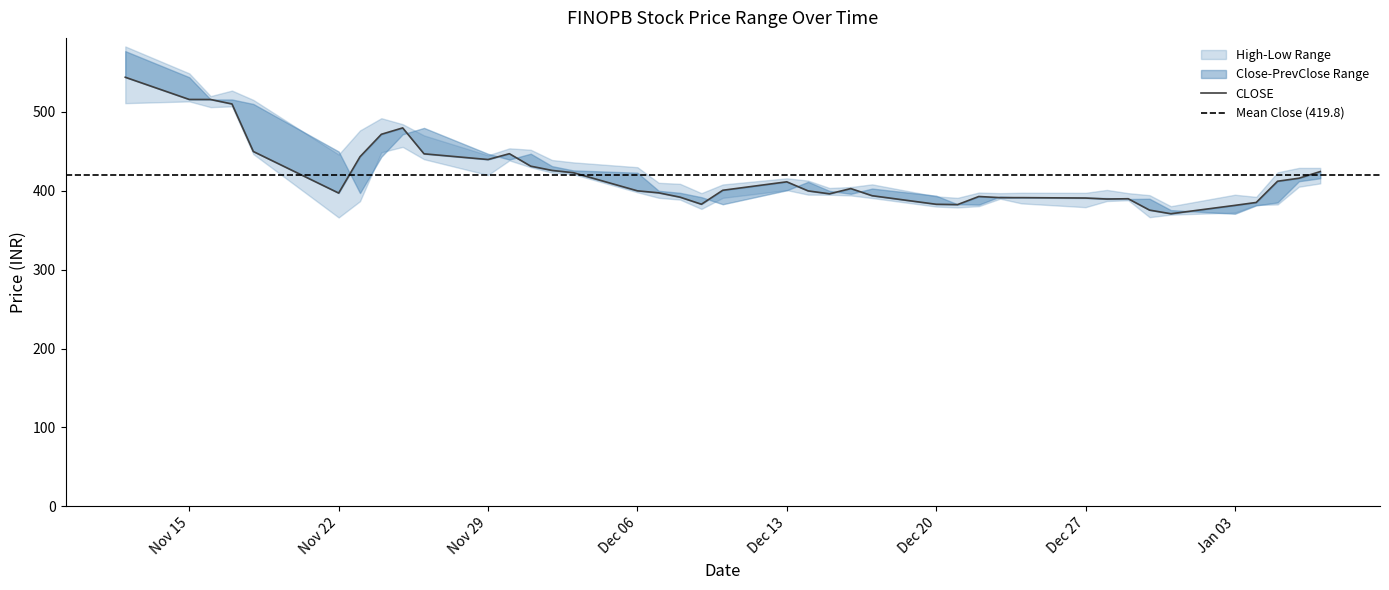

What is the approximate value of PREVCLOSE at 33?

389.9